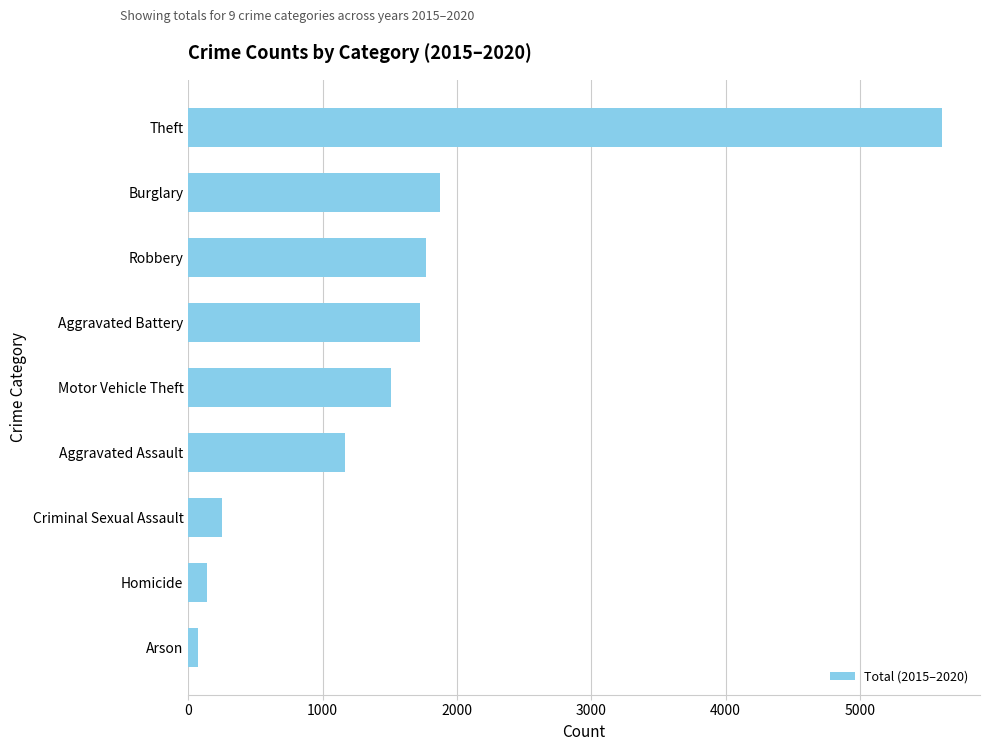

How many values are below 1509?

4